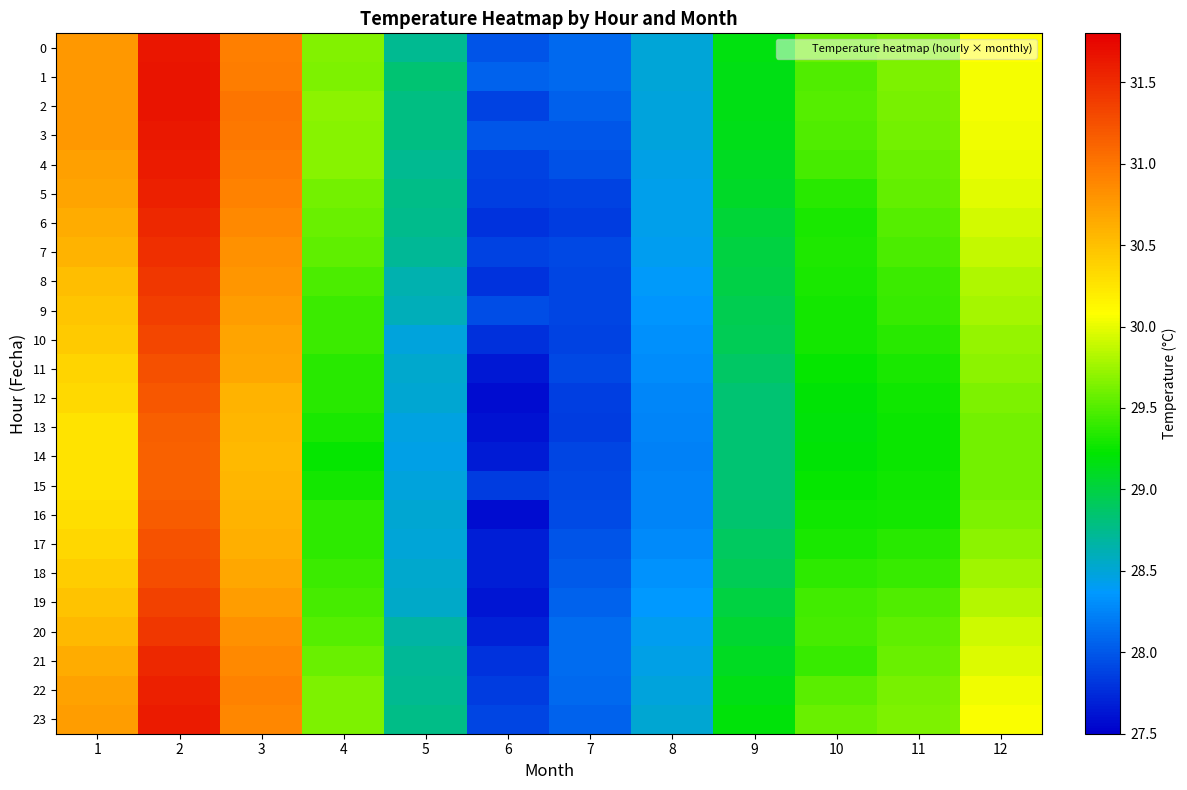

Reading left to right, what are all the values shown in this chart?

0: 1=30.8	2=31.6	3=30.9	4=29.7	5=28.7	6=28.0	7=28.1	8=28.5	9=29.2	10=29.6	11=29.6	12=30.1
1: 1=30.8	2=31.6	3=30.9	4=29.6	5=28.8	6=28.1	7=28.1	8=28.5	9=29.2	10=29.5	11=29.6	12=30.1
2: 1=30.8	2=31.6	3=31.0	4=29.7	5=28.8	6=27.9	7=28.1	8=28.5	9=29.1	10=29.5	11=29.6	12=30.1
3: 1=30.8	2=31.6	3=31.0	4=29.7	5=28.8	6=28.0	7=28.0	8=28.5	9=29.1	10=29.5	11=29.6	12=30.0
4: 1=30.7	2=31.6	3=30.9	4=29.7	5=28.7	6=27.9	7=28.0	8=28.4	9=29.1	10=29.4	11=29.6	12=30.0
5: 1=30.7	2=31.6	3=30.9	4=29.6	5=28.8	6=27.9	7=27.9	8=28.4	9=29.1	10=29.4	11=29.6	12=30.0
6: 1=30.6	2=31.5	3=30.9	4=29.6	5=28.8	6=27.8	7=27.9	8=28.4	9=29.0	10=29.3	11=29.5	12=29.9
7: 1=30.6	2=31.5	3=30.8	4=29.5	5=28.7	6=27.9	7=27.9	8=28.4	9=29.0	10=29.3	11=29.5	12=29.9
8: 1=30.5	2=31.4	3=30.8	4=29.5	5=28.6	6=27.8	7=27.9	8=28.4	9=29.0	10=29.3	11=29.4	12=29.8
9: 1=30.5	2=31.4	3=30.7	4=29.4	5=28.6	6=27.9	7=27.9	8=28.4	9=28.9	10=29.3	11=29.4	12=29.8
10: 1=30.4	2=31.3	3=30.7	4=29.4	5=28.5	6=27.8	7=27.9	8=28.3	9=28.9	10=29.3	11=29.4	12=29.7
11: 1=30.4	2=31.3	3=30.7	4=29.4	5=28.5	6=27.6	7=27.9	8=28.3	9=28.9	10=29.2	11=29.3	12=29.7
12: 1=30.3	2=31.2	3=30.6	4=29.4	5=28.5	6=27.6	7=27.9	8=28.3	9=28.8	10=29.2	11=29.3	12=29.6
13: 1=30.3	2=31.2	3=30.6	4=29.3	5=28.5	6=27.6	7=27.9	8=28.2	9=28.8	10=29.2	11=29.3	12=29.6
14: 1=30.3	2=31.1	3=30.6	4=29.2	5=28.4	6=27.7	7=27.9	8=28.2	9=28.8	10=29.2	11=29.2	12=29.6
15: 1=30.3	2=31.1	3=30.6	4=29.3	5=28.5	6=27.9	7=27.9	8=28.2	9=28.8	10=29.2	11=29.3	12=29.6
16: 1=30.3	2=31.2	3=30.6	4=29.4	5=28.5	6=27.6	7=27.9	8=28.2	9=28.9	10=29.3	11=29.3	12=29.6
17: 1=30.3	2=31.2	3=30.6	4=29.4	5=28.5	6=27.7	7=28.0	8=28.3	9=28.9	10=29.3	11=29.4	12=29.7
18: 1=30.4	2=31.3	3=30.7	4=29.4	5=28.5	6=27.7	7=28.0	8=28.3	9=28.9	10=29.4	11=29.4	12=29.8
19: 1=30.5	2=31.4	3=30.7	4=29.4	5=28.6	6=27.6	7=28.1	8=28.4	9=29.0	10=29.4	11=29.5	12=29.8
20: 1=30.6	2=31.4	3=30.8	4=29.5	5=28.7	6=27.7	7=28.1	8=28.4	9=29.1	10=29.4	11=29.5	12=29.9
21: 1=30.6	2=31.5	3=30.9	4=29.6	5=28.7	6=27.8	7=28.1	8=28.4	9=29.1	10=29.4	11=29.6	12=30.0
22: 1=30.7	2=31.6	3=30.9	4=29.6	5=28.7	6=27.9	7=28.1	8=28.5	9=29.1	10=29.5	11=29.6	12=30.0
23: 1=30.7	2=31.6	3=30.9	4=29.6	5=28.8	6=27.9	7=28.1	8=28.5	9=29.2	10=29.6	11=29.6	12=30.1